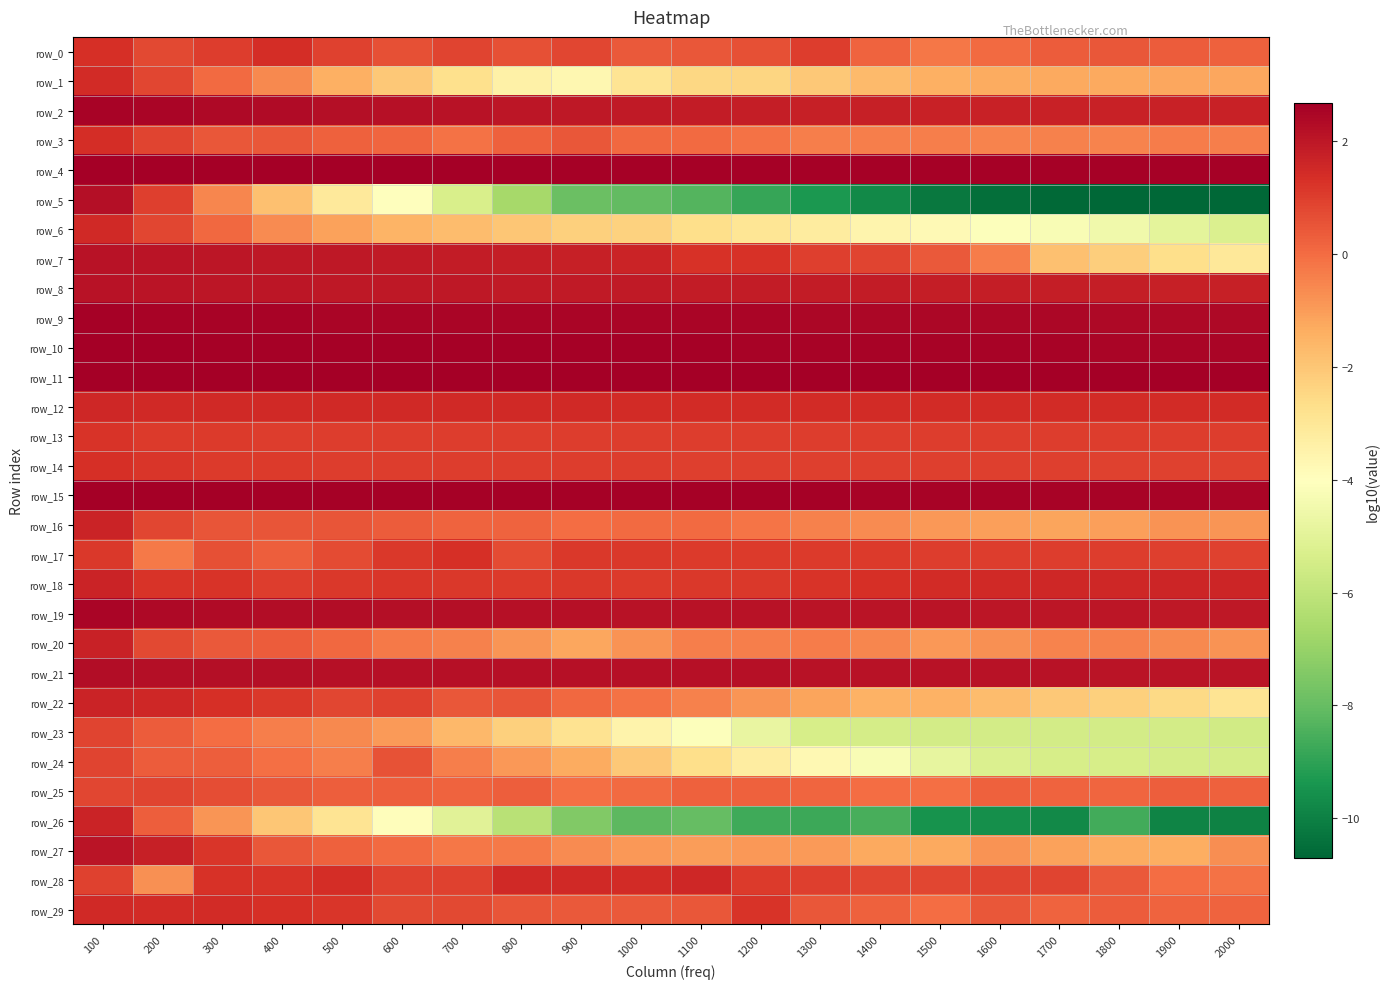

How many values in the row_27 series exceed 0?

6